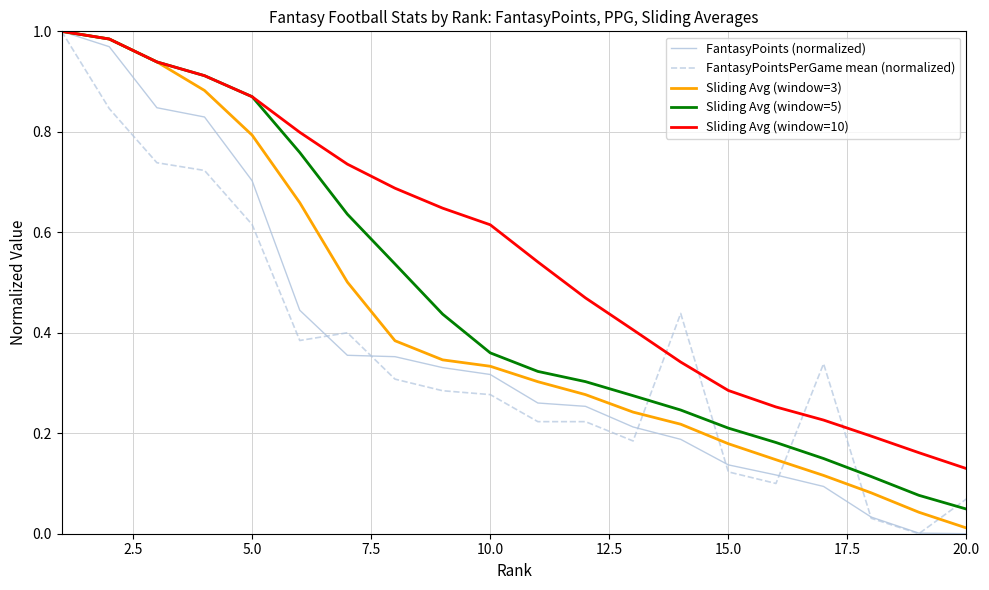

Which series has the largest total across all categories?

Sliding Avg (window=10)